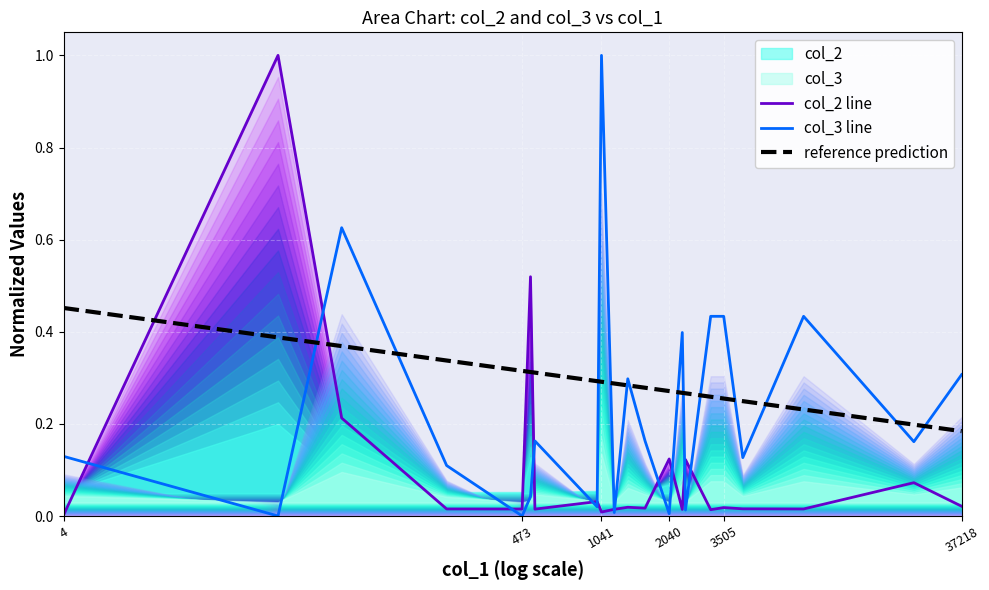

Which series has the largest total across all categories?

reference prediction